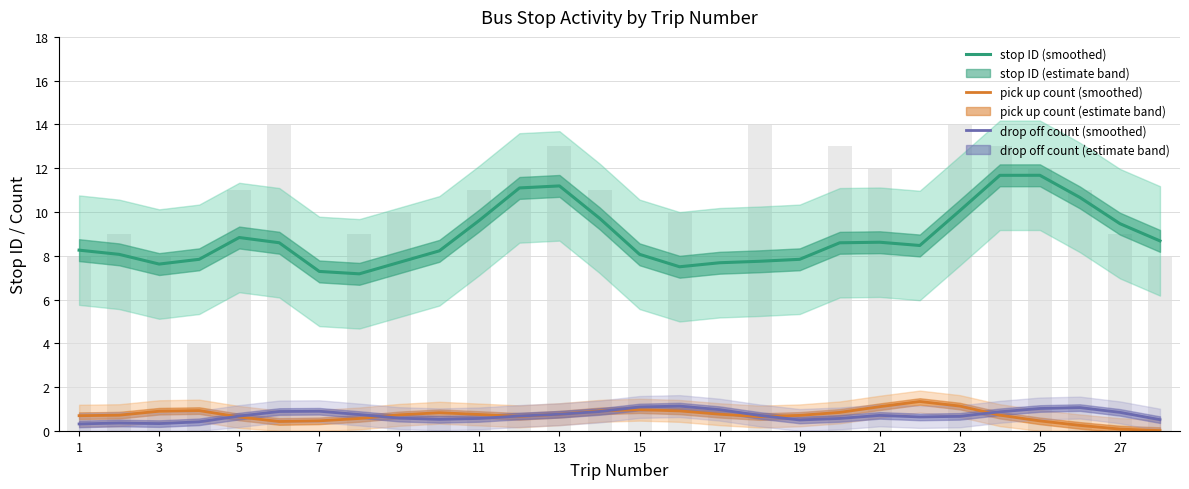

At how many categories does at least one series exceed 2?

28